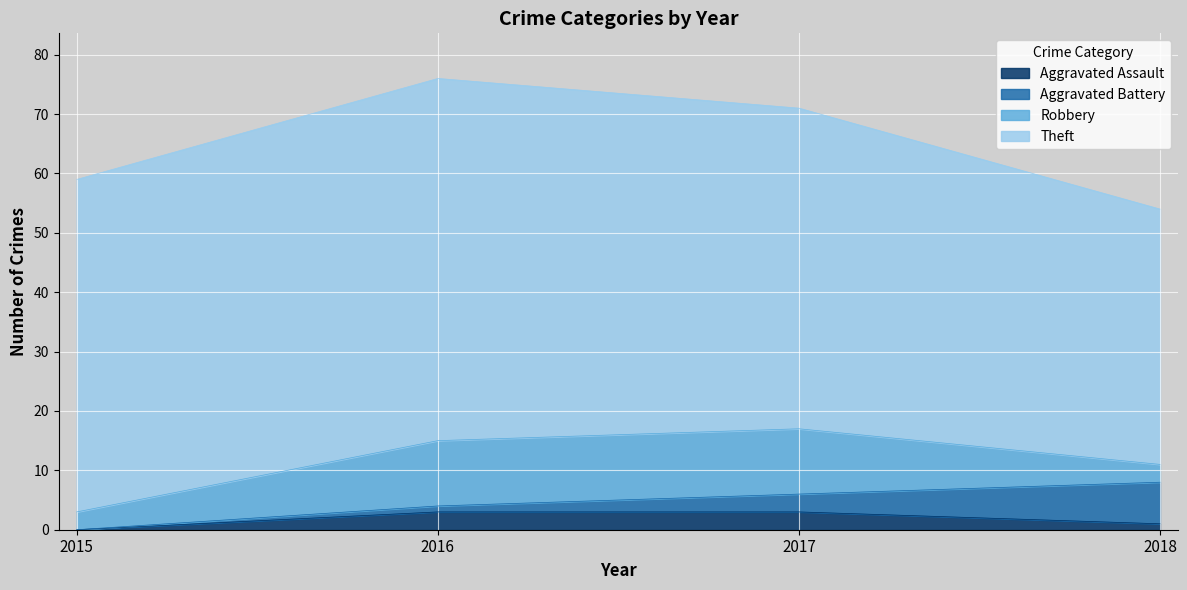

Count the Aggravated Battery values in the range 1 to 7.

3